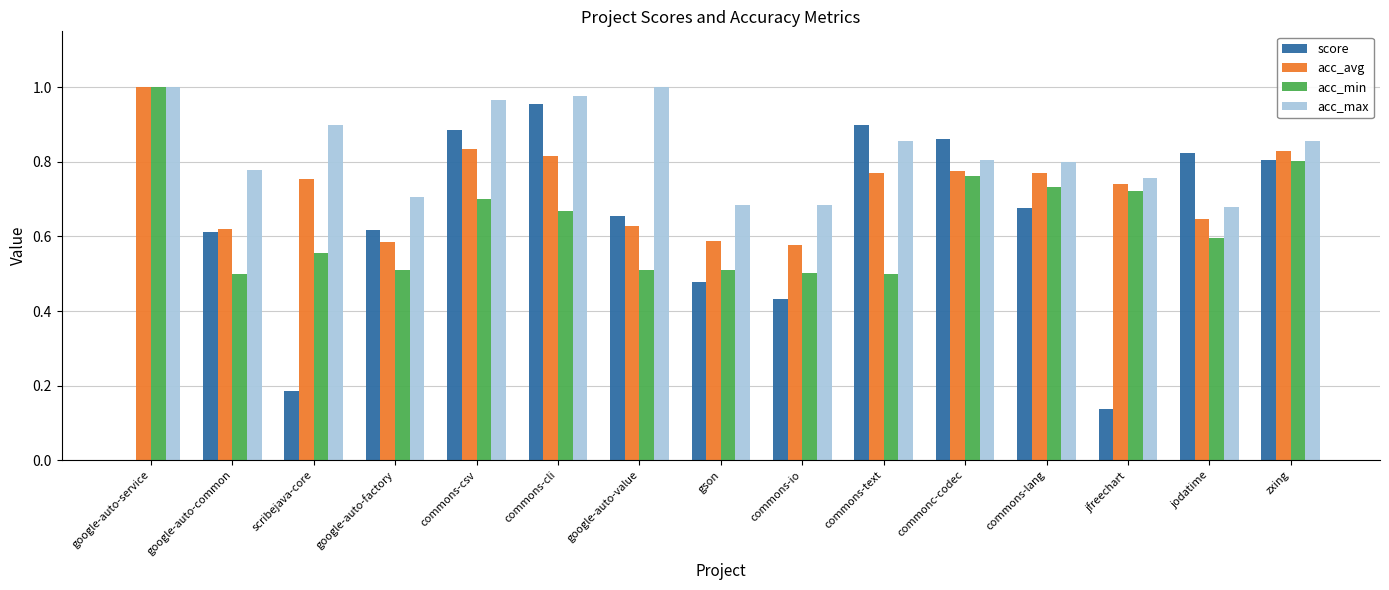

What is the sum of the acc_min values at commons-text and commonc-codec?

1.3